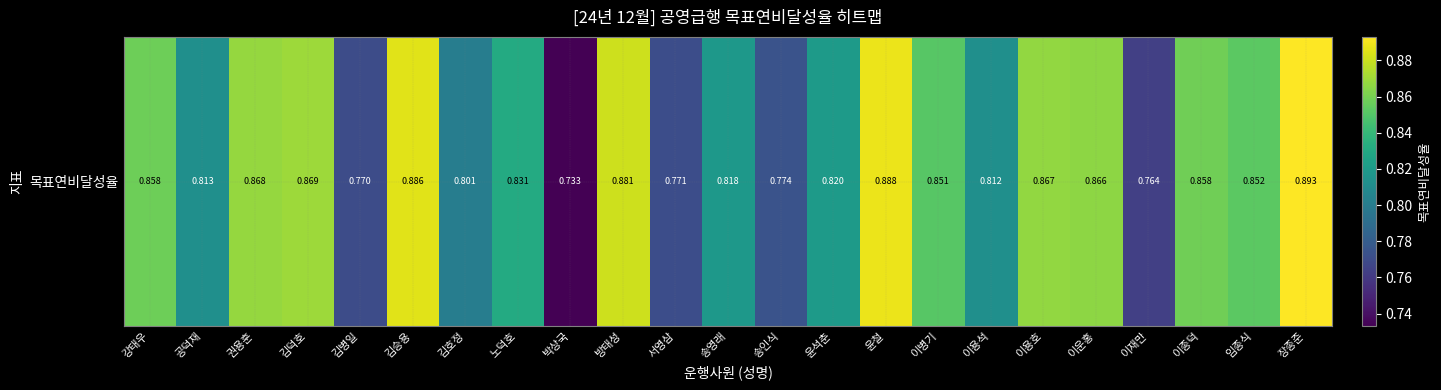

What is the difference between the maximum and minimum values?

0.2